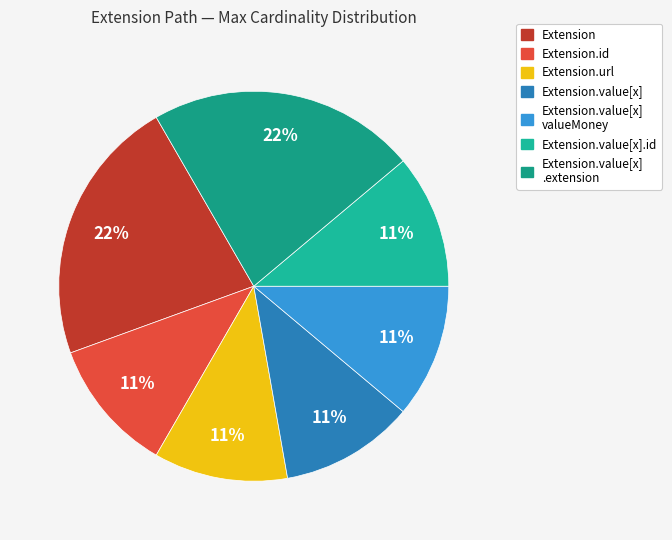

Count the number of slices in the pie.

7